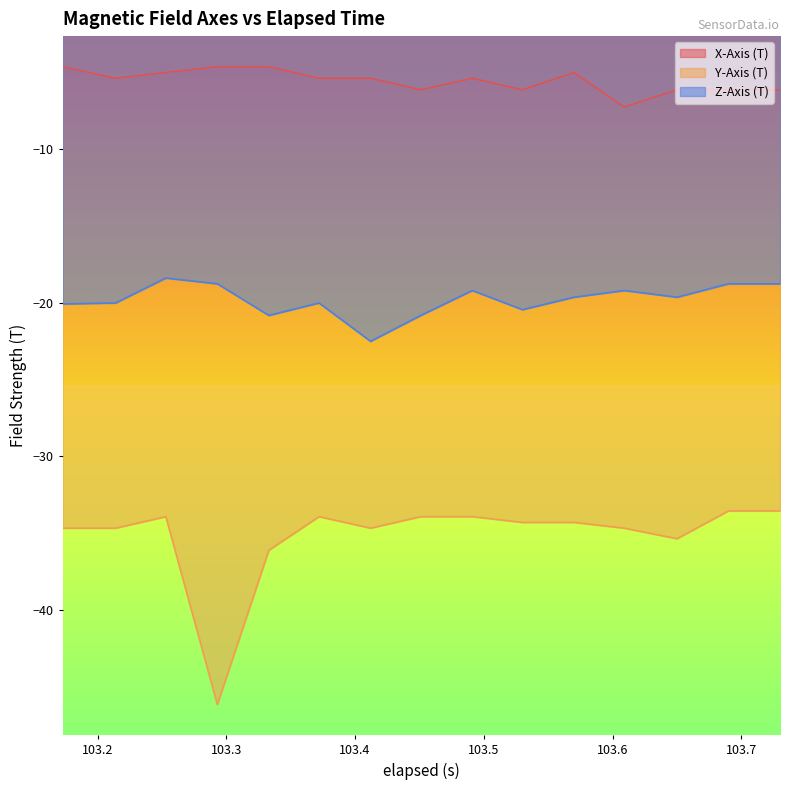

True or false: X-Axis (T) and Z-Axis (T) intersect in this chart.

False